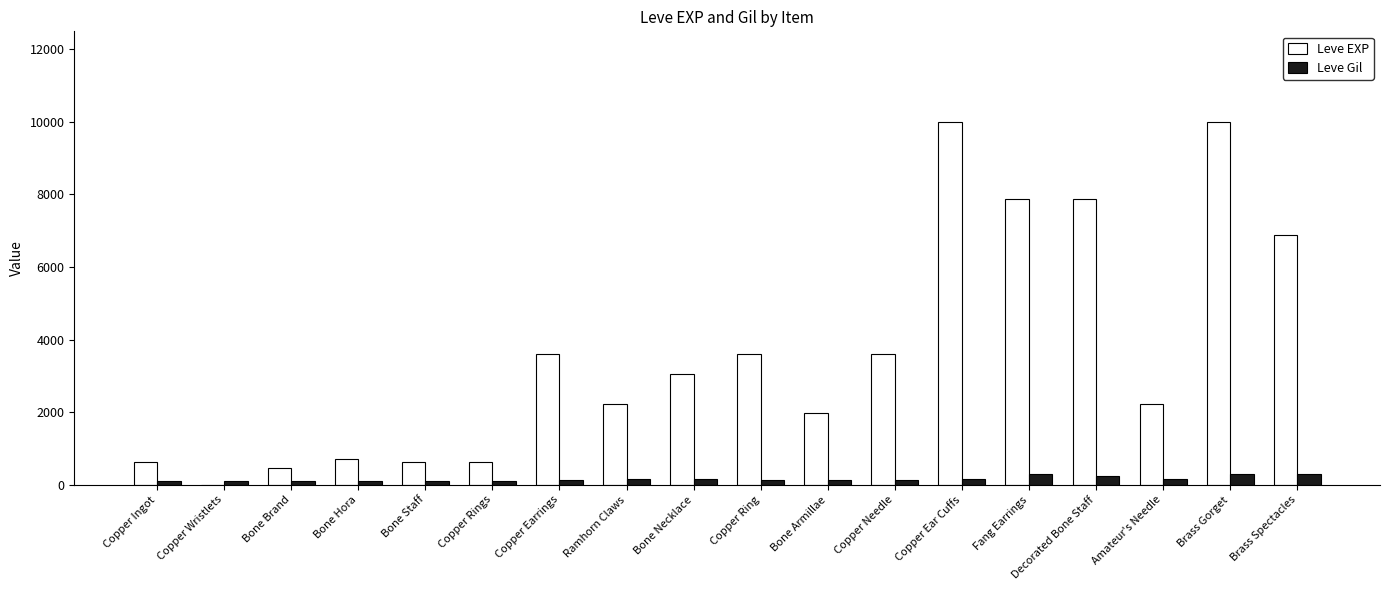

Is it true that Leve EXP equals 3058 at Ramhorn Claws?

False